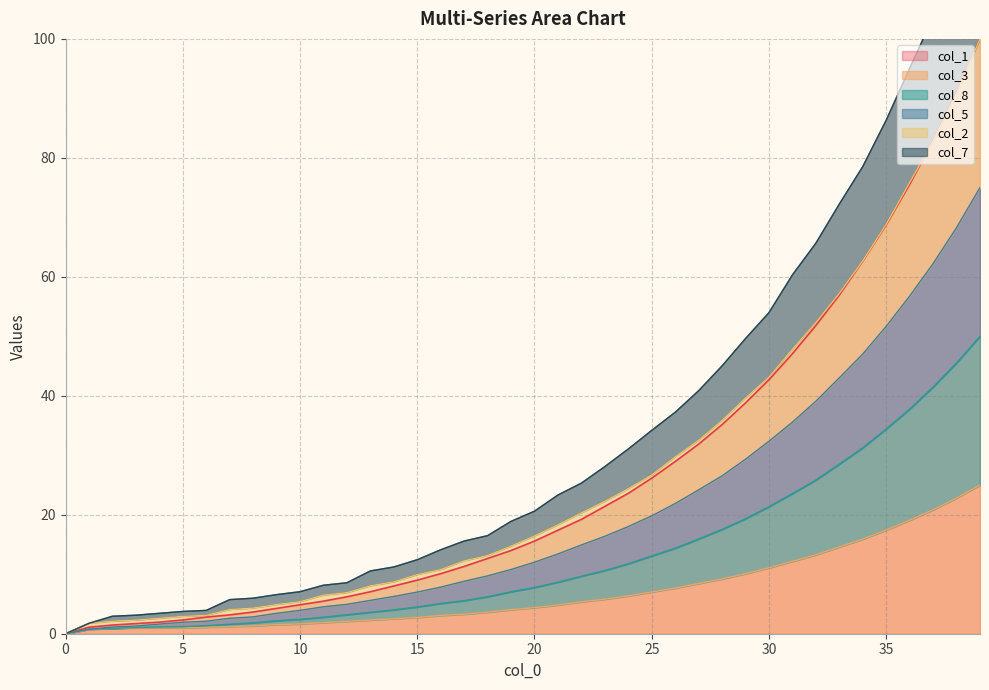

Reading left to right, list all the values displayed in this chart.

col_1: 0.0	1.1	1.5	1.7	1.9	2.3	2.8	3.2	3.6	4.3	4.9	5.5	6.2	7.1	8.0	9.0	10.1	11.3	12.7	14.0	15.6	17.4	19.2	21.4	23.6	26.2	29.0	31.9	35.2	38.8	42.7	47.1	51.8	56.9	62.7	68.7	75.5	83.0	91.1	100.0
col_3: 0.0	0.8	0.9	1.0	1.0	1.0	1.1	1.2	1.3	1.5	1.6	1.9	2.1	2.3	2.5	2.7	3.1	3.3	3.6	4.1	4.4	4.8	5.4	5.8	6.4	7.0	7.7	8.4	9.2	10.1	11.1	12.2	13.3	14.6	15.9	17.4	19.1	20.8	22.8	25.0
col_8: 0.0	0.8	0.9	1.1	1.1	1.2	1.4	1.6	1.8	2.2	2.4	2.8	3.2	3.6	4.0	4.5	5.1	5.6	6.2	7.1	7.8	8.7	9.7	10.6	11.8	13.1	14.4	15.9	17.5	19.3	21.4	23.6	25.8	28.5	31.3	34.4	37.8	41.5	45.5	50.0
col_5: 0.0	0.8	1.1	1.3	1.6	1.9	2.1	2.6	2.8	3.4	3.9	4.5	4.9	5.6	6.3	7.0	7.8	8.8	9.7	10.8	12.0	13.4	14.9	16.4	18.0	19.8	21.9	24.2	26.5	29.3	32.4	35.6	39.1	43.0	47.0	51.7	56.8	62.2	68.3	75.0
col_2: 0.0	1.7	2.1	2.3	2.6	2.9	3.1	4.1	4.3	4.9	5.4	6.5	6.9	8.1	8.7	9.9	10.8	12.2	13.2	14.7	16.4	18.3	20.3	22.3	24.4	26.7	29.7	32.5	35.9	39.6	43.1	47.8	52.3	57.2	62.7	68.8	75.9	82.8	90.8	100.0
col_7: 0.0	1.7	2.9	3.1	3.4	3.7	3.9	5.7	6.0	6.6	7.1	8.2	8.6	10.6	11.2	12.4	14.1	15.6	16.5	18.9	20.6	23.3	25.3	28.1	31.1	34.2	37.2	40.8	45.0	49.6	54.0	60.3	65.7	72.2	78.5	86.3	95.0	103.6	114.2	125.0